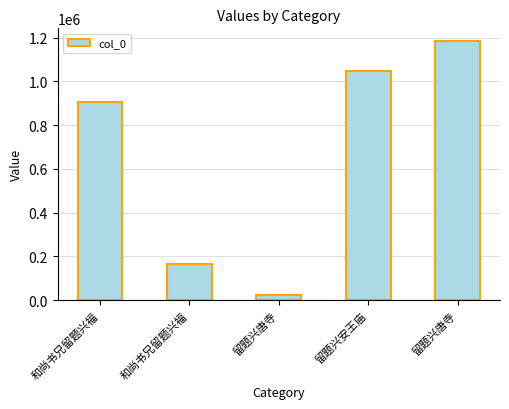

Between 留题兴唐寺 and 和尚书兄留题兴福, which is larger?

和尚书兄留题兴福